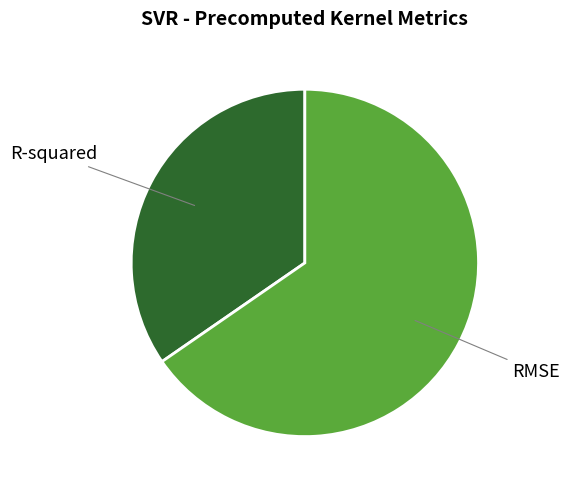

Is there any slice that represents more than half of the pie?

Yes